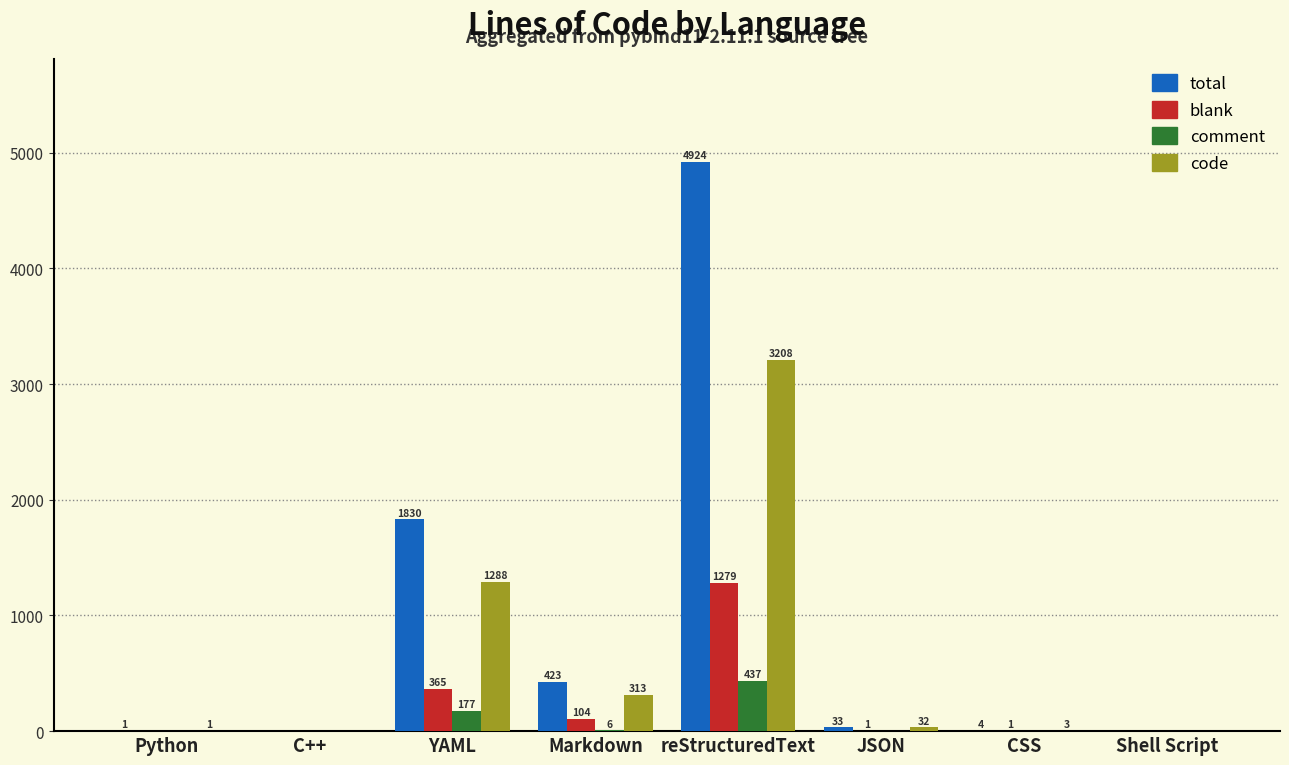

At which category does the chart reach its peak across all series?

reStructuredText